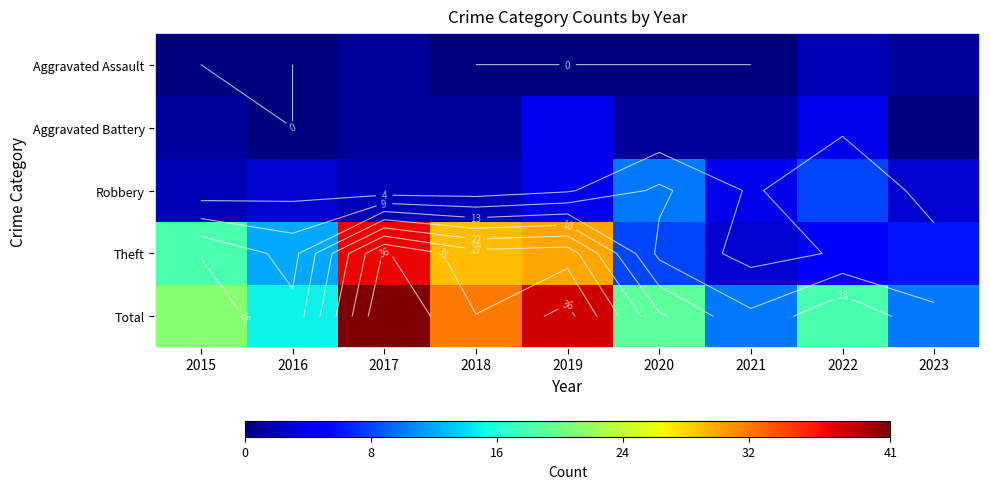

Which series changed the most between 2018 and 2021?

Theft